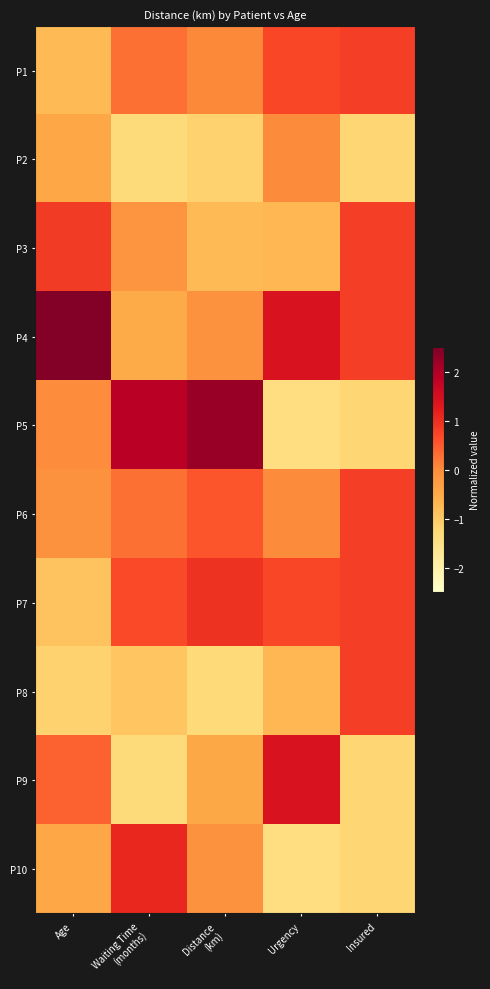

Count the number of data series in this chart.

10